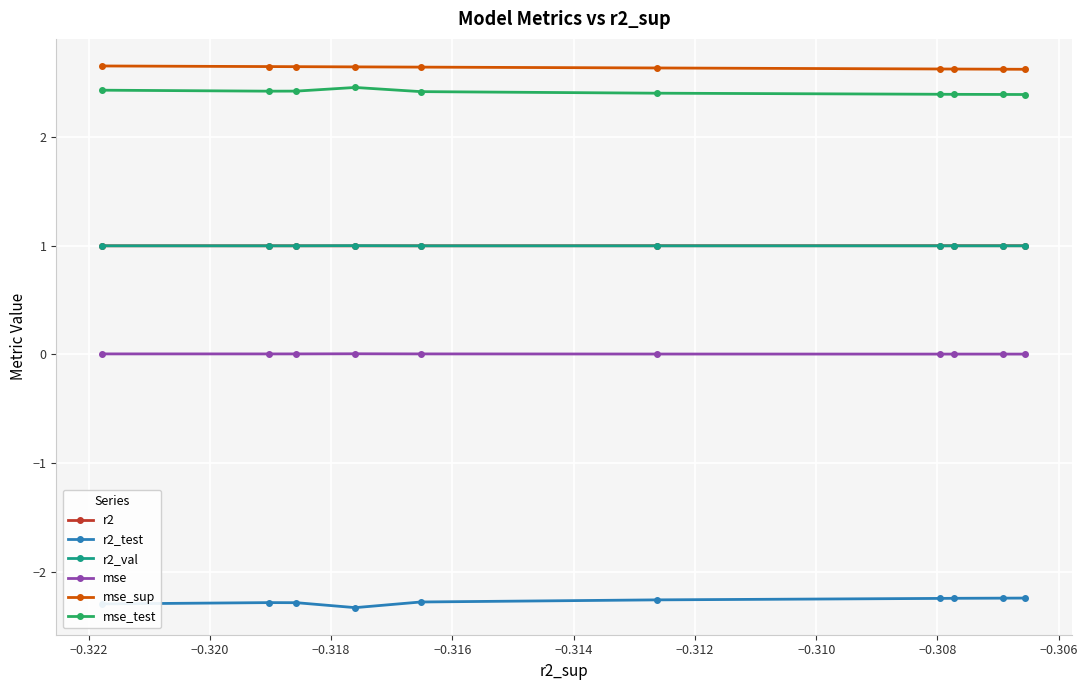

What is the maximum value for r2_test?

-2.2